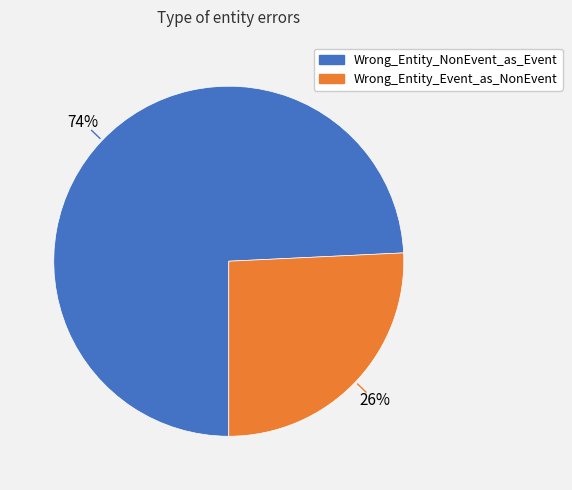

Is Wrong_Entity_NonEvent_as_Event the majority of the pie?

Yes